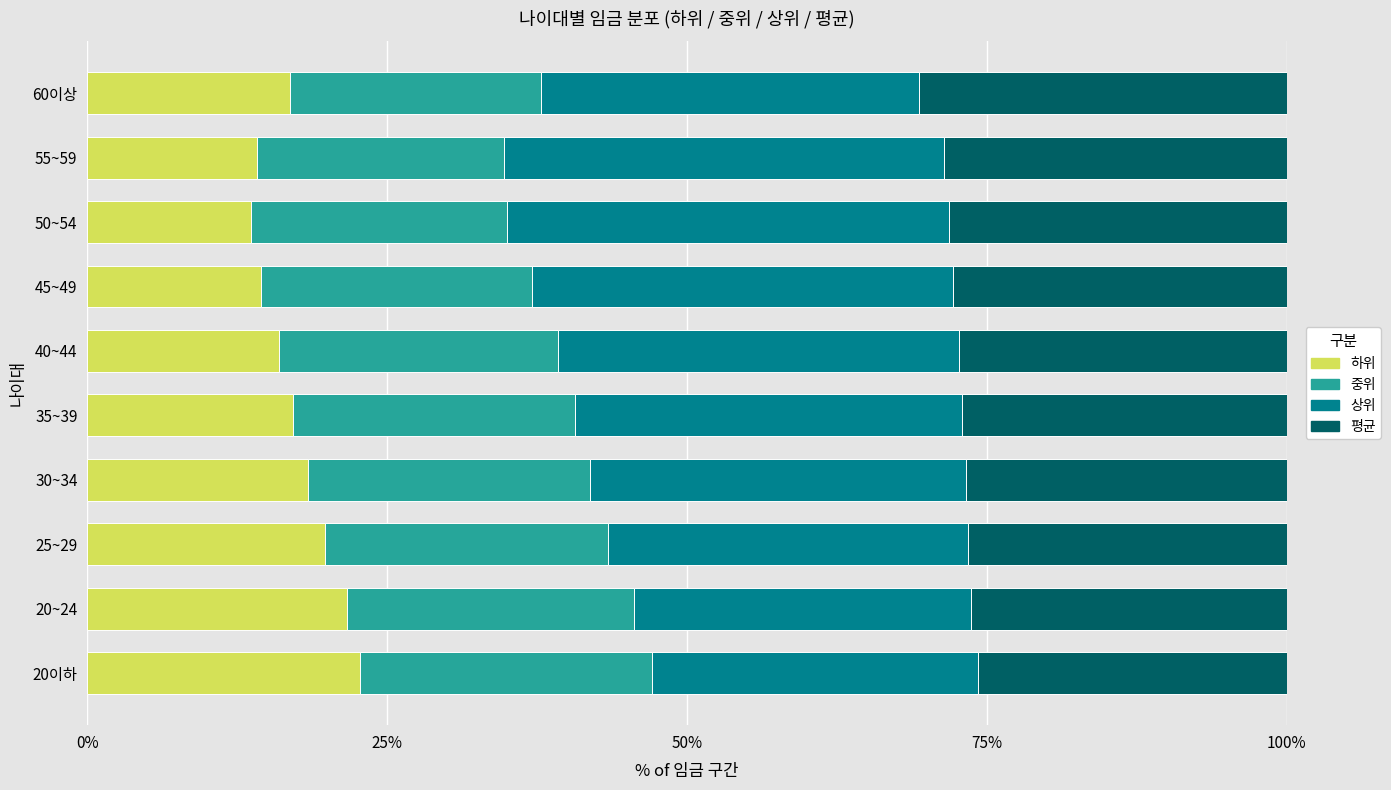

How many series are shown in this chart?

4